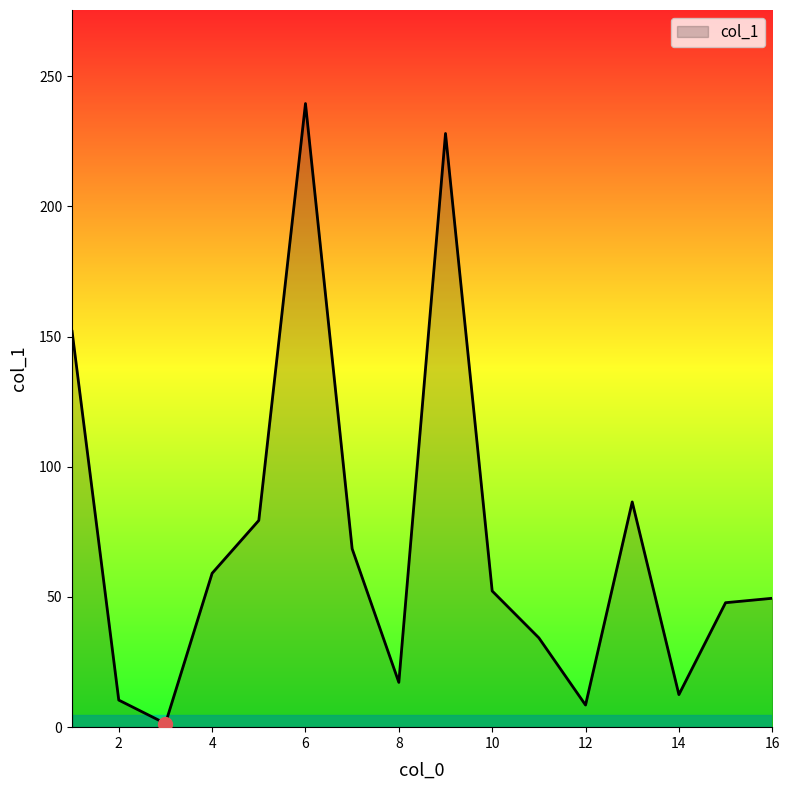

What is the greatest value displayed?

239.5